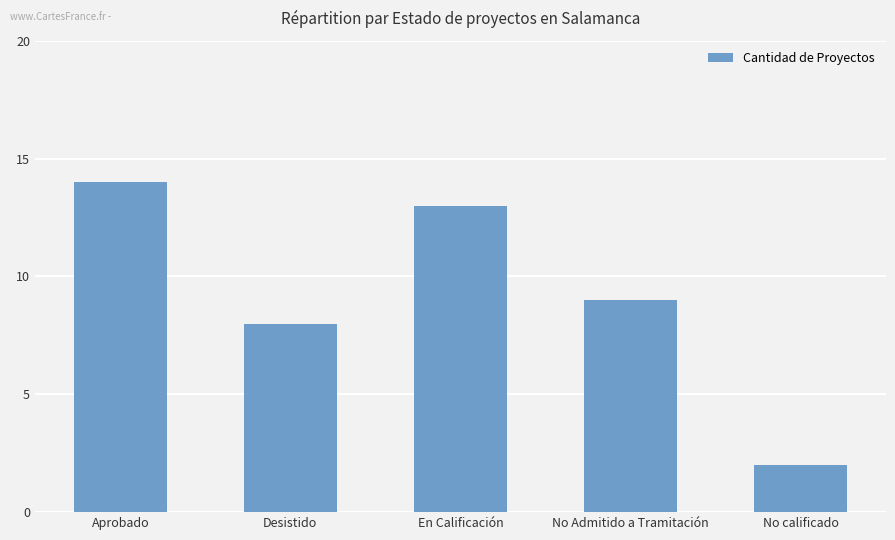

True or false: the data shows 9 at No Admitido a Tramitación.

True